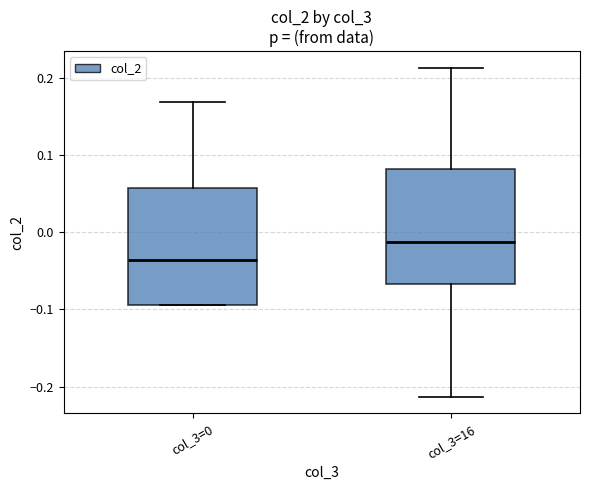

Where does the median line of the box for col_3=0 sit on the y-axis? The values are not printed on the chart, so give them approximately, as read against the axis.

-0.04